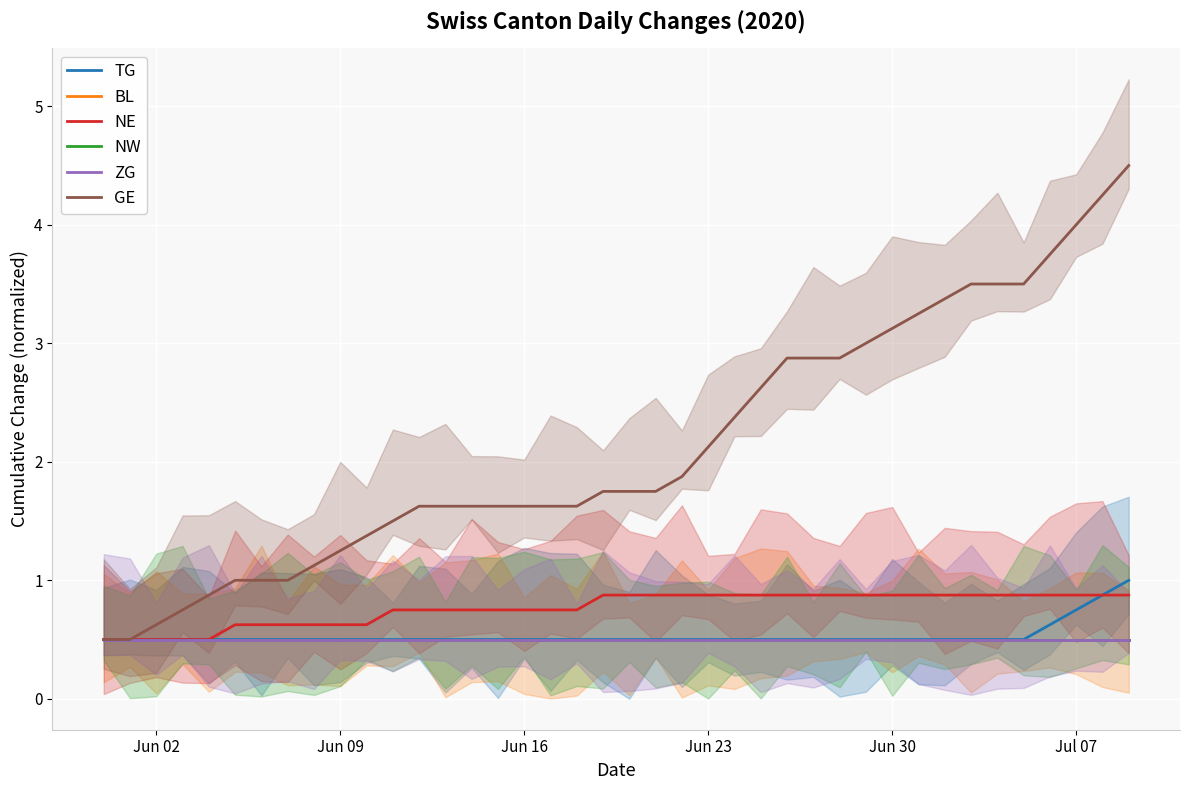

What position from the right is 8?

32